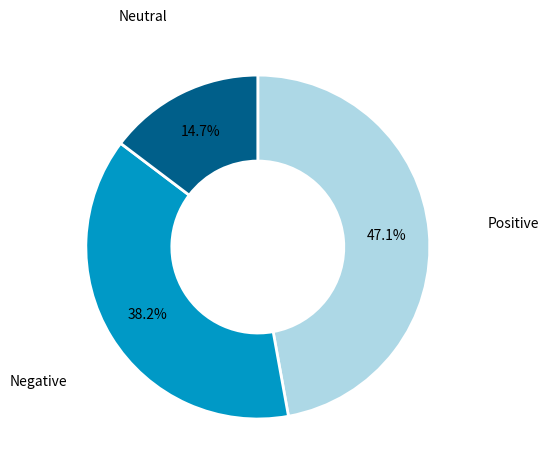

Is there any slice that represents more than half of the pie?

No